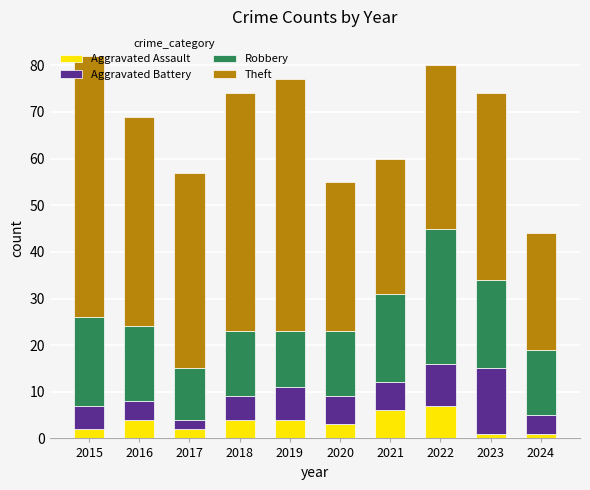

What is the total value across all series at 2018?

74